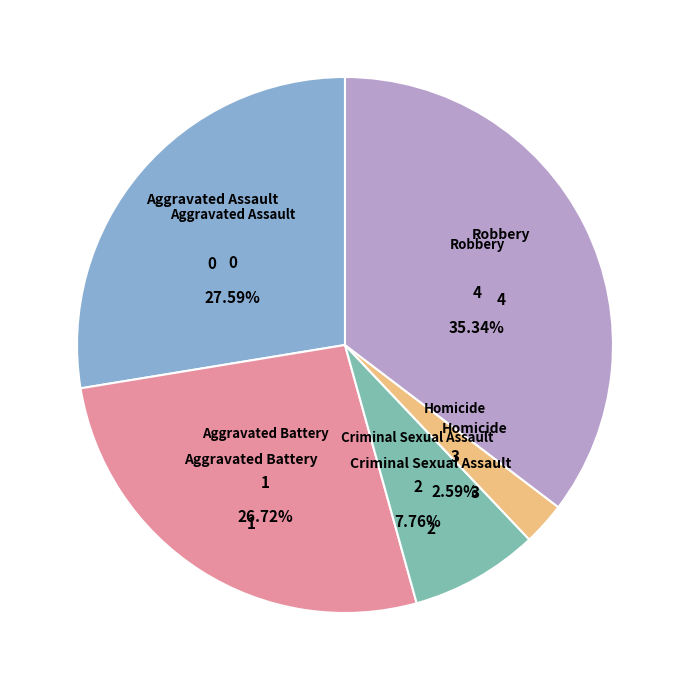

What is the change in value from Aggravated Assault to Robbery?

+9